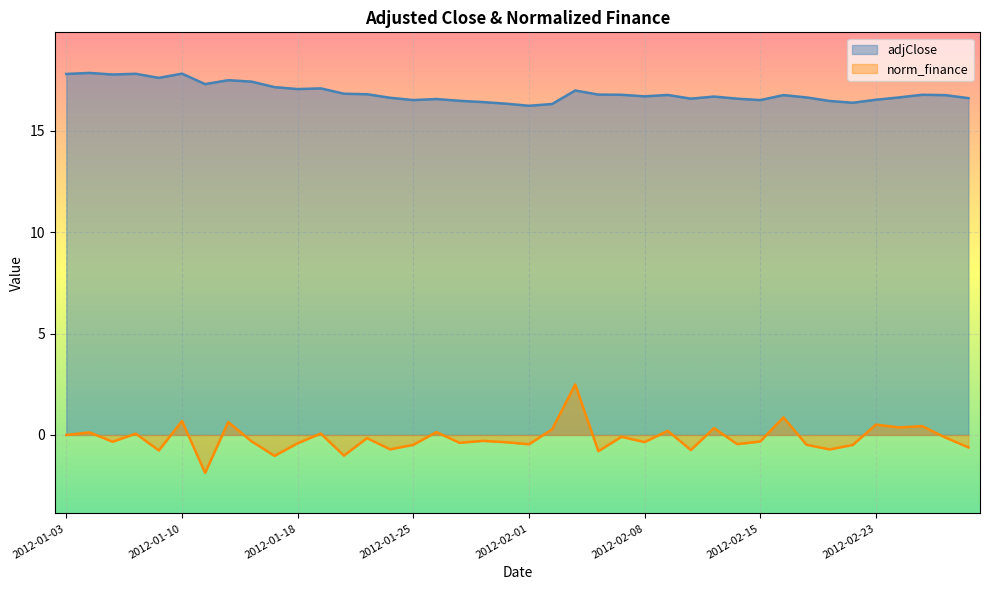

In norm_finance, how many points are higher than both neighbors (excluding endpoints)?

15